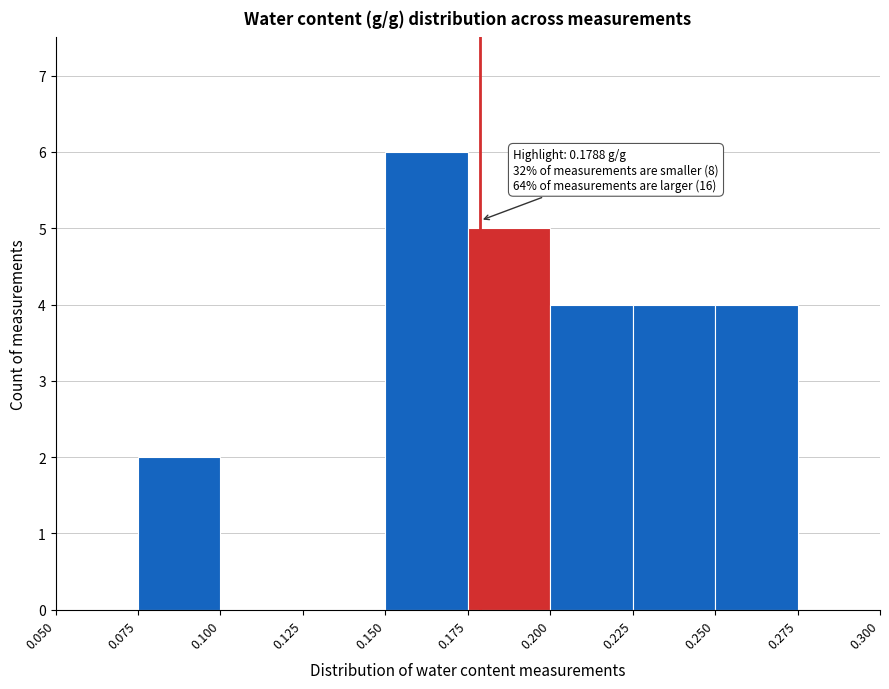

Over which range of the x-axis is the bar tallest?

0.150 to 0.175